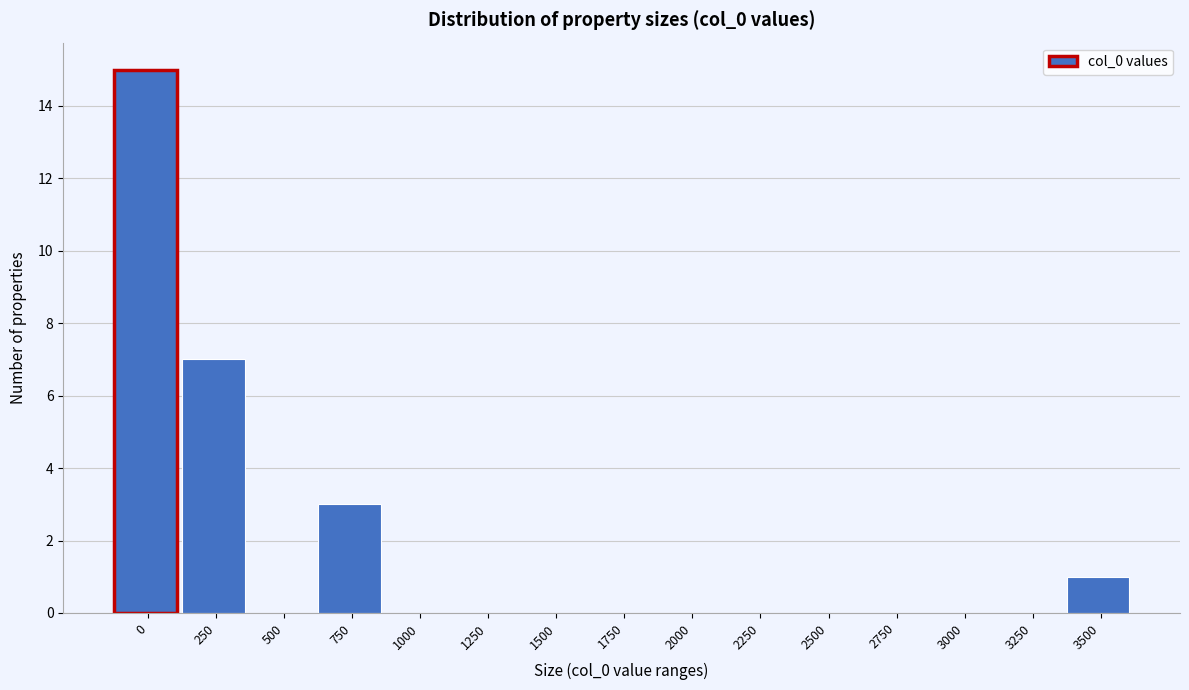

Reading right to left, transcribe all the data shown in this chart.

3500=1	3250=0	3000=0	2750=0	2500=0	2250=0	2000=0	1750=0	1500=0	1250=0	1000=0	750=3	500=0	250=7	0=15